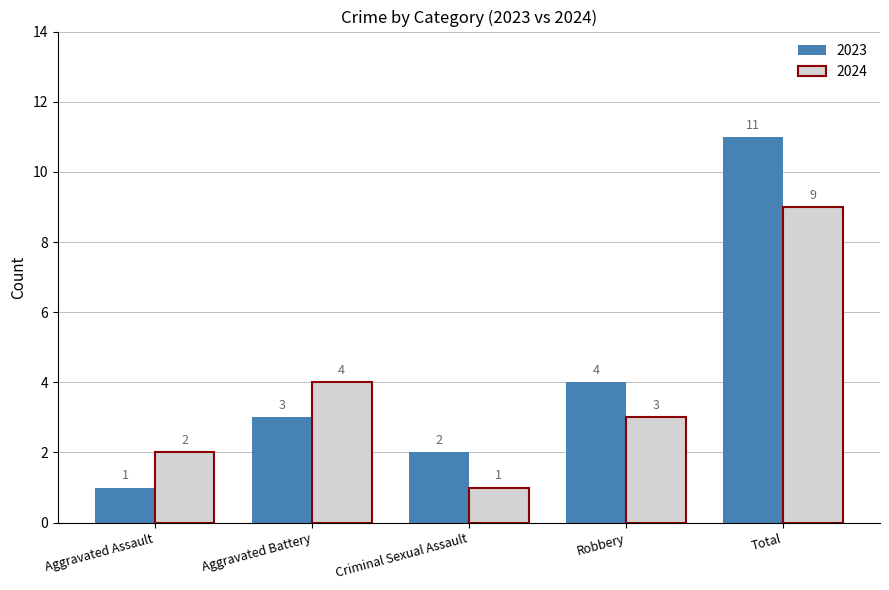

What is the average value of the 2023 series?

4